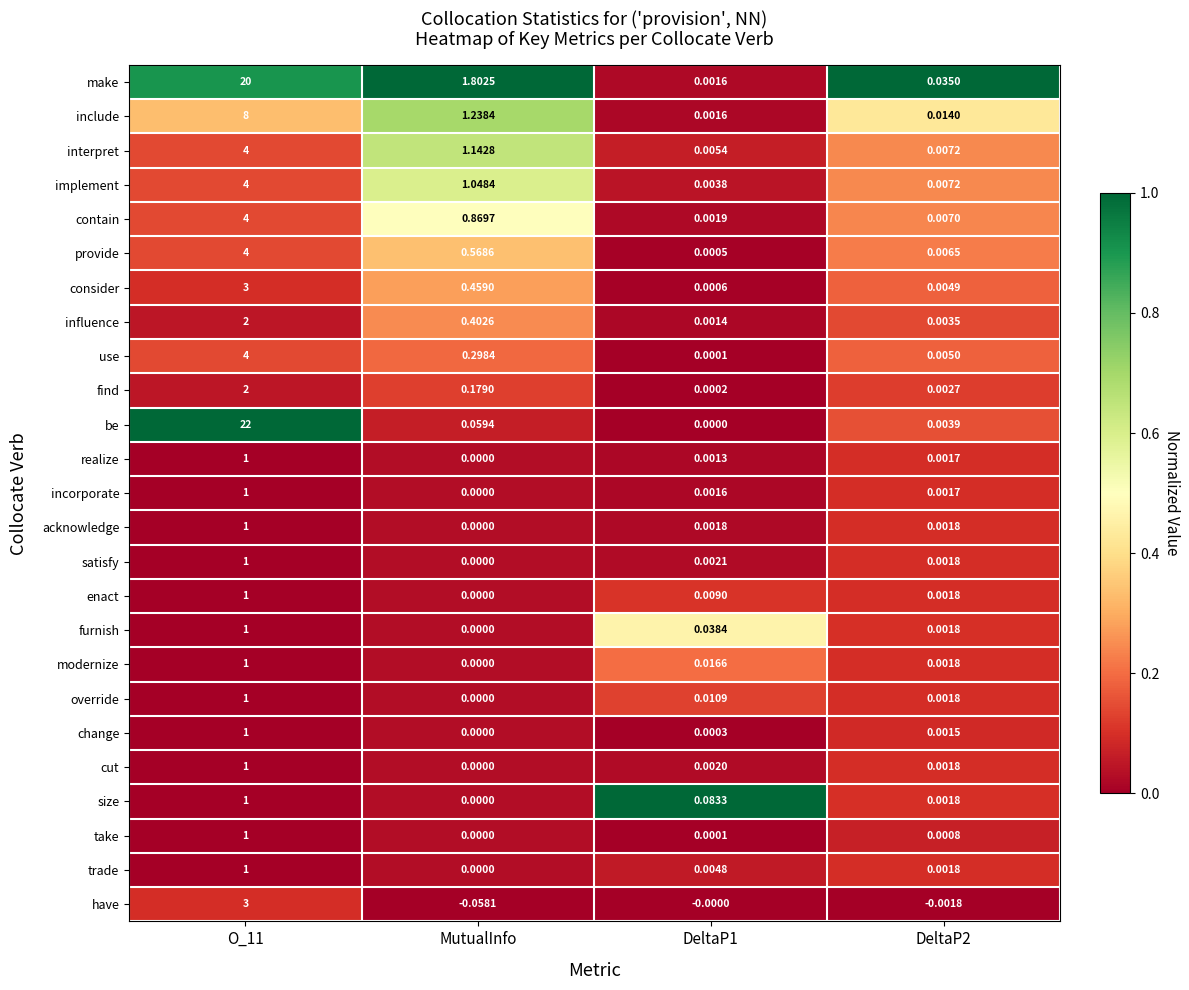

At which label is influence closest to 1?

MutualInfo